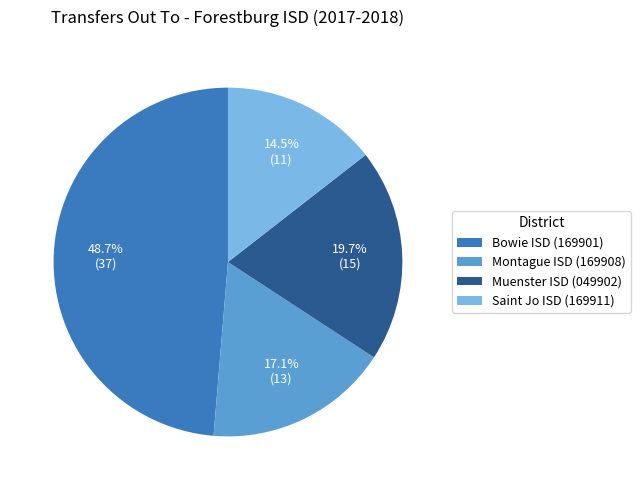

To the nearest percent, what is the difference between the largest and smallest slice percentages?

34%